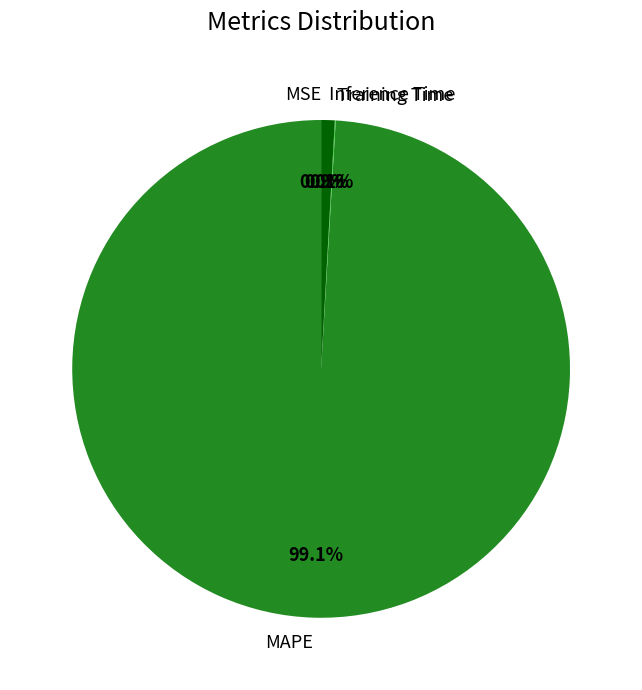

Is Inference Time the majority of the pie?

No